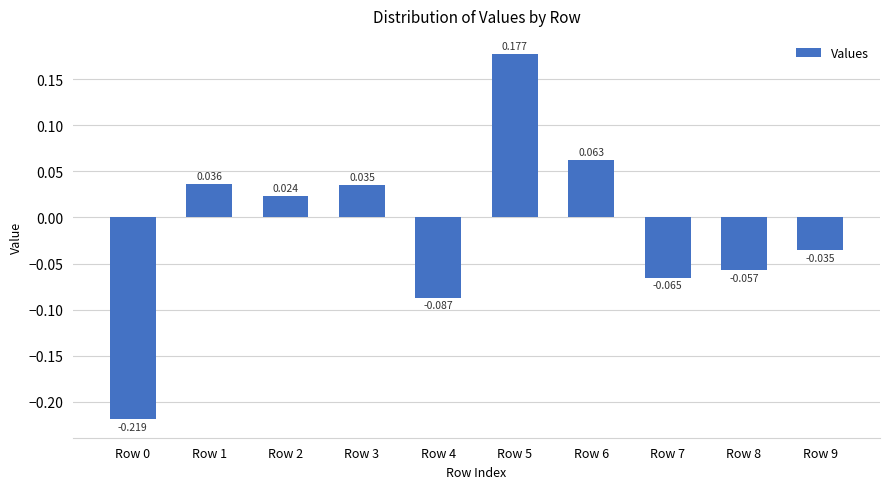

At which category does the chart reach its peak across all series?

Row 5